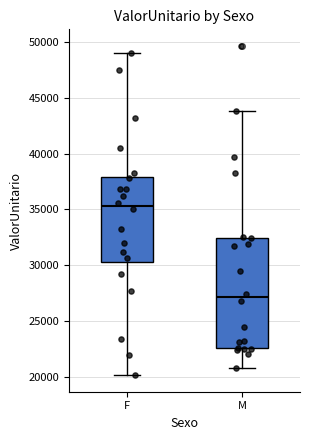

Which box is the tallest, from its lower edge to its upper edge?

M